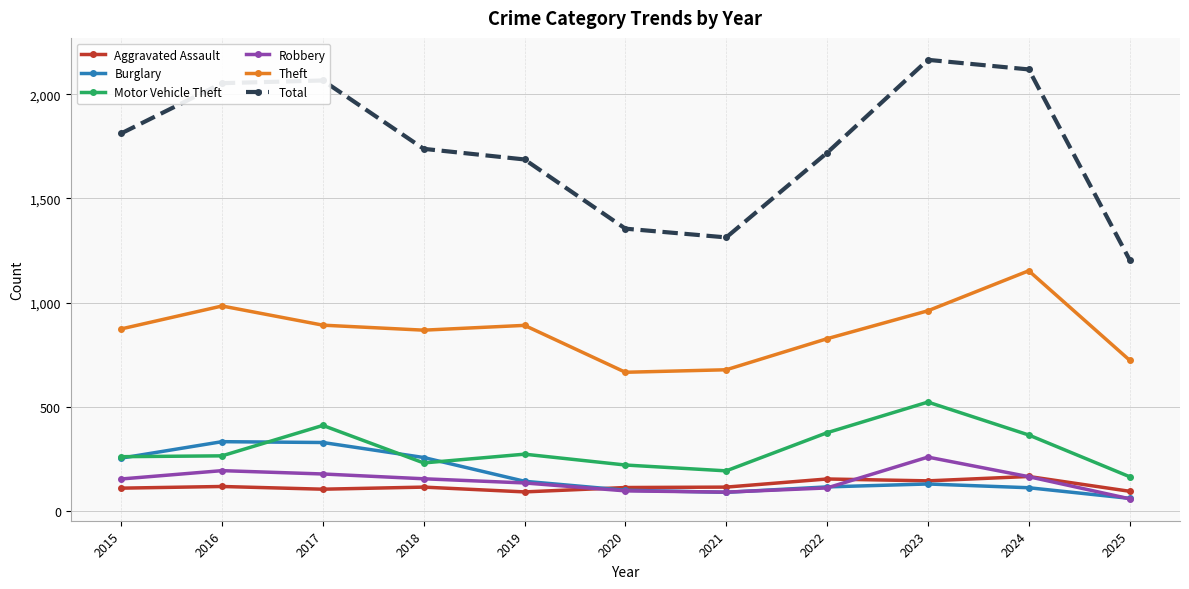

What is the sum of all Motor Vehicle Theft values?

3284